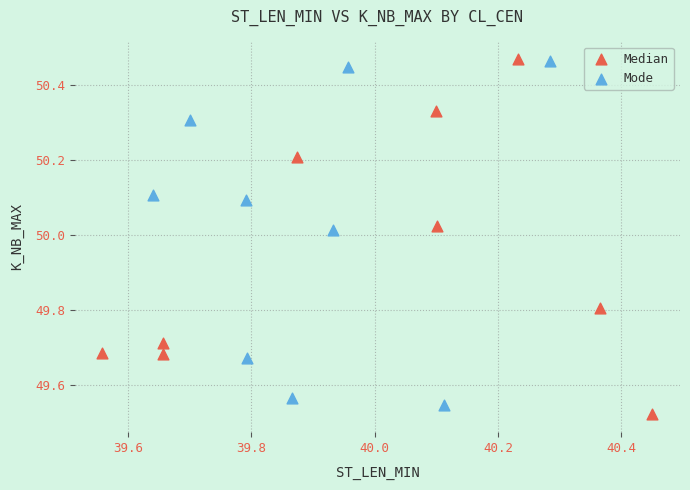

What are all the series names shown in the legend?

Median, Mode